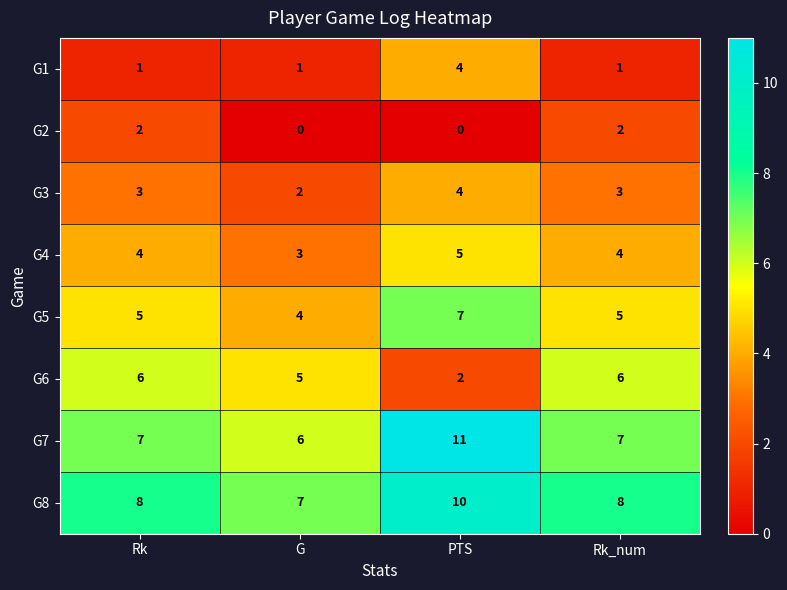

How many data points in G8 are less than 8?

1